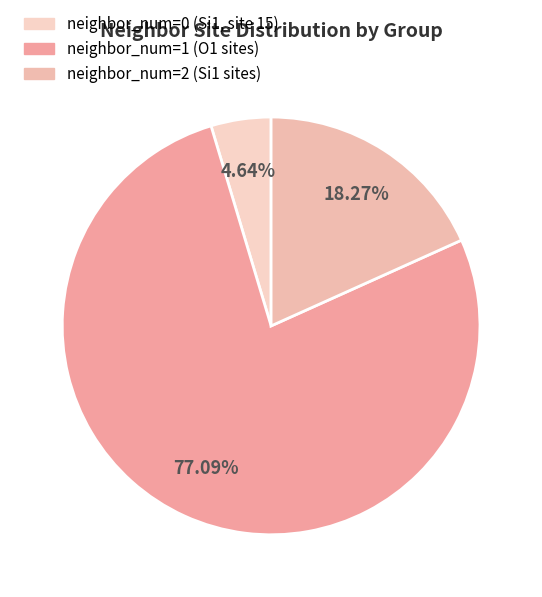

To the nearest percent, what is the difference between the largest and smallest slice percentages?

72%